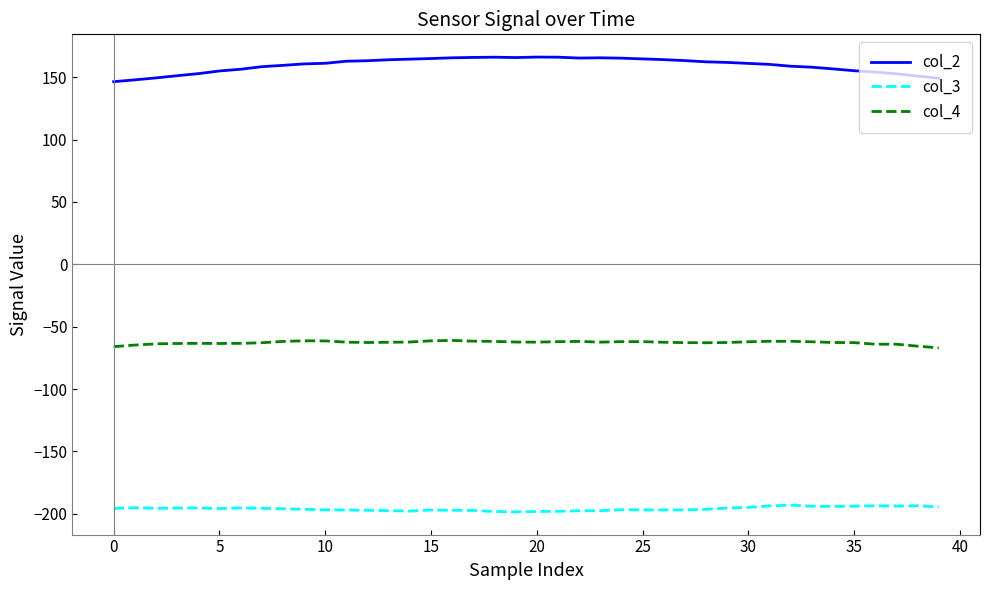

True or false: col_4 and col_3 cross at least once.

False